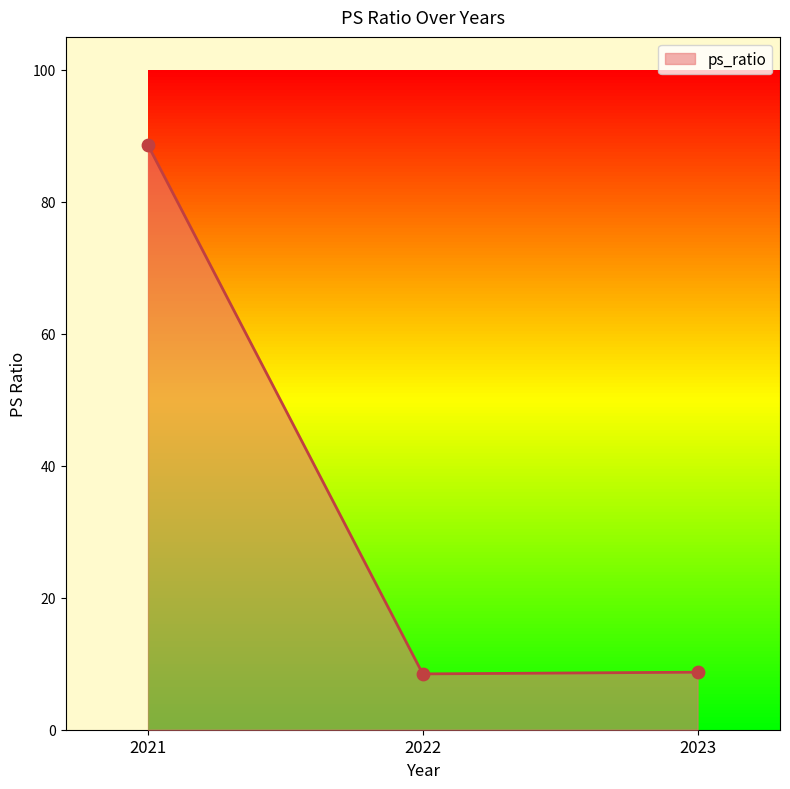

What is the change in value from 2021 to 2023?

-79.9